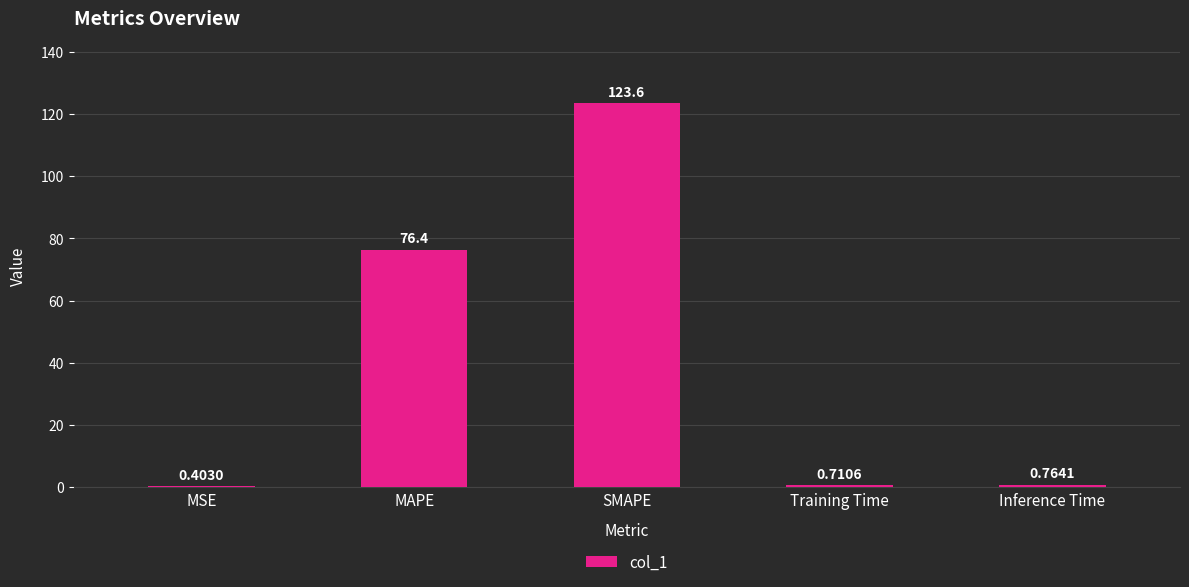

Which category has the highest value across all series?

SMAPE